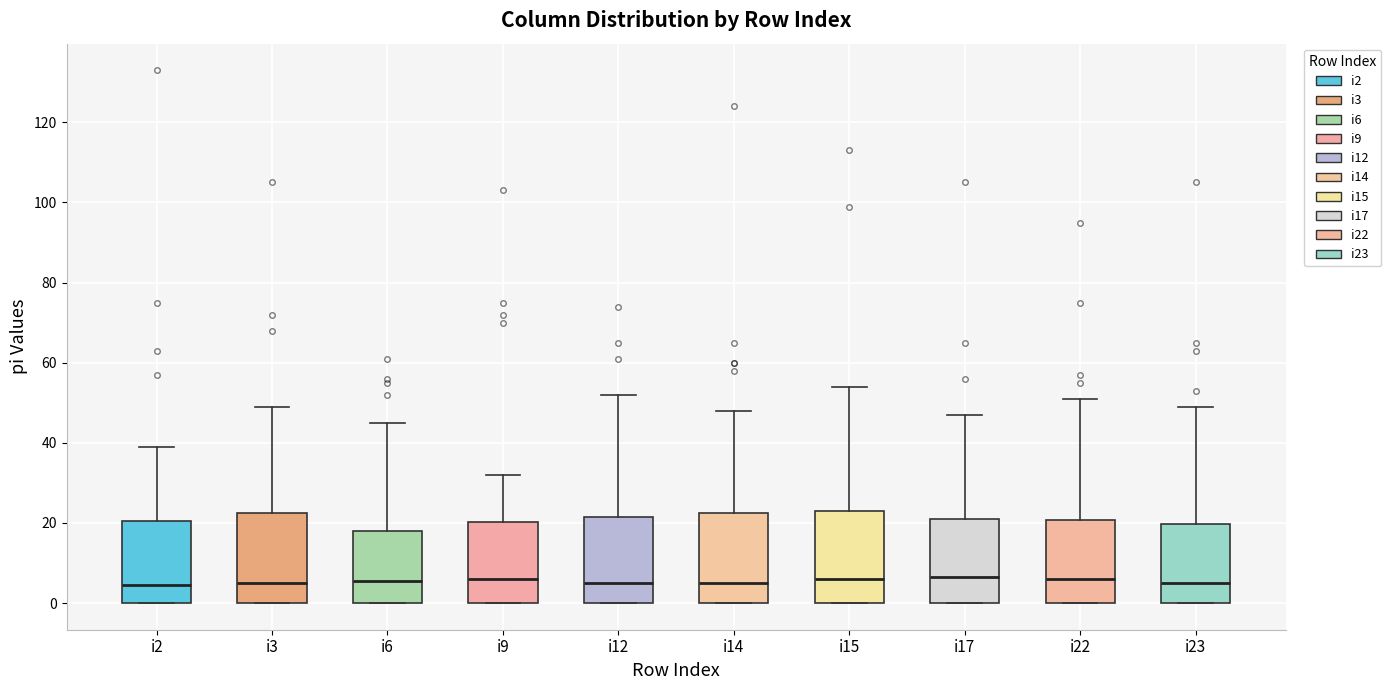

Where does the upper whisker of the box for i12 end on the y-axis? The values are not printed on the chart, so give them approximately, as read against the axis.

52